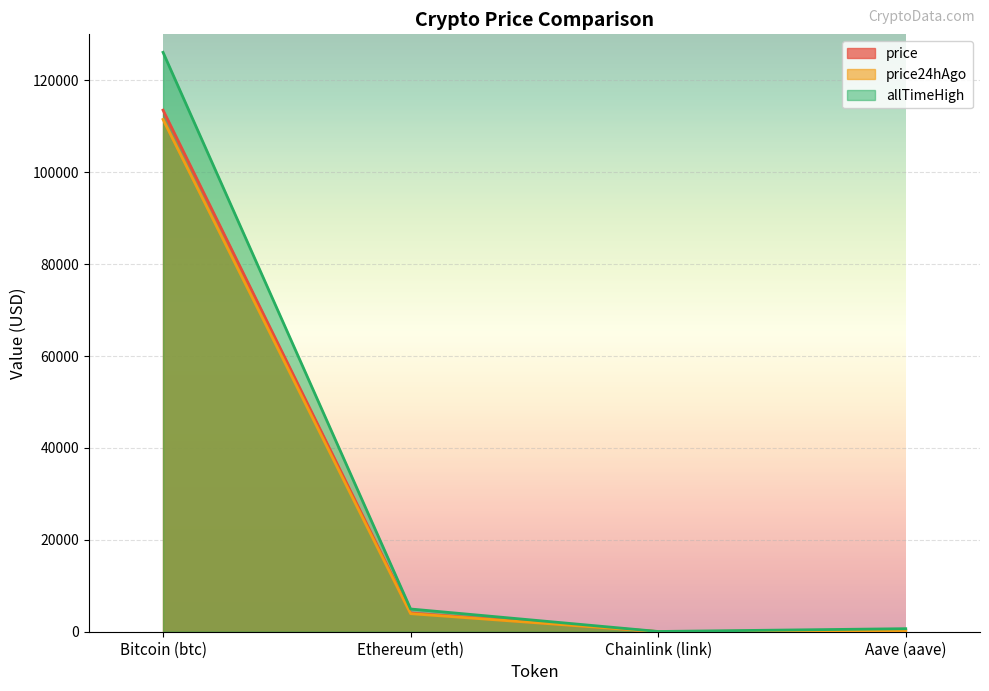

In price24hAgo, how many points are lower than both neighbors (excluding endpoints)?

1